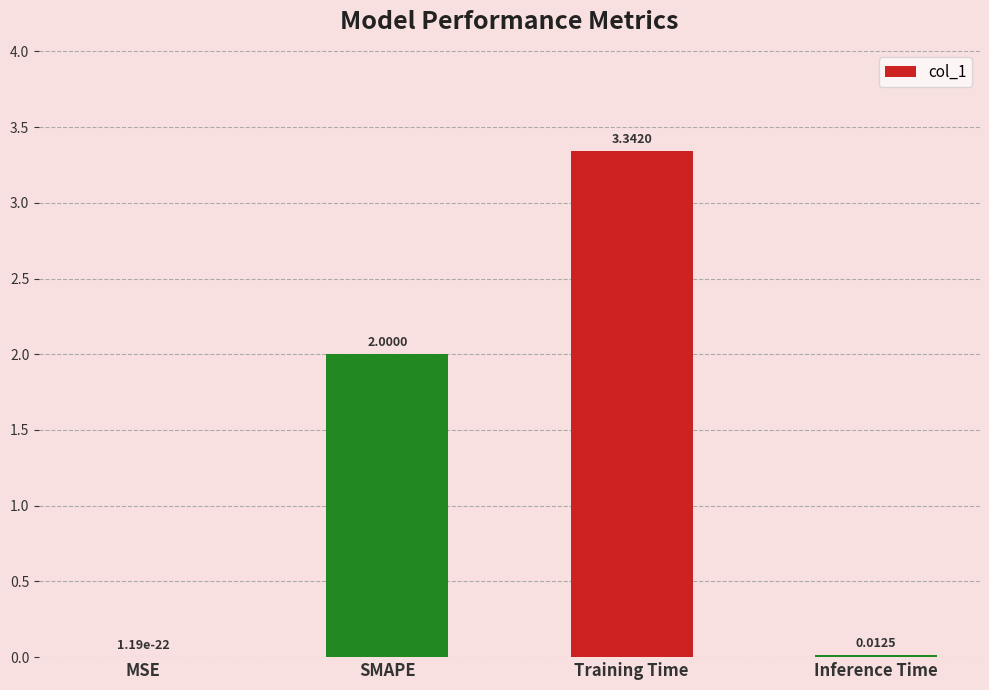

What is the sum of all values?

5.4